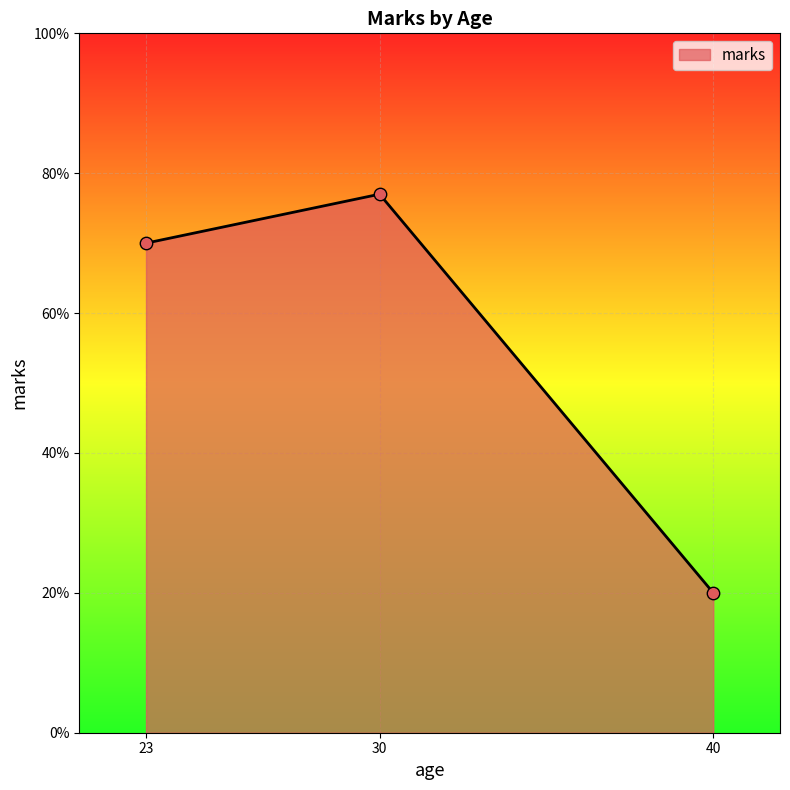

What is the ratio of the value at 40 to the value at 30?

0.3